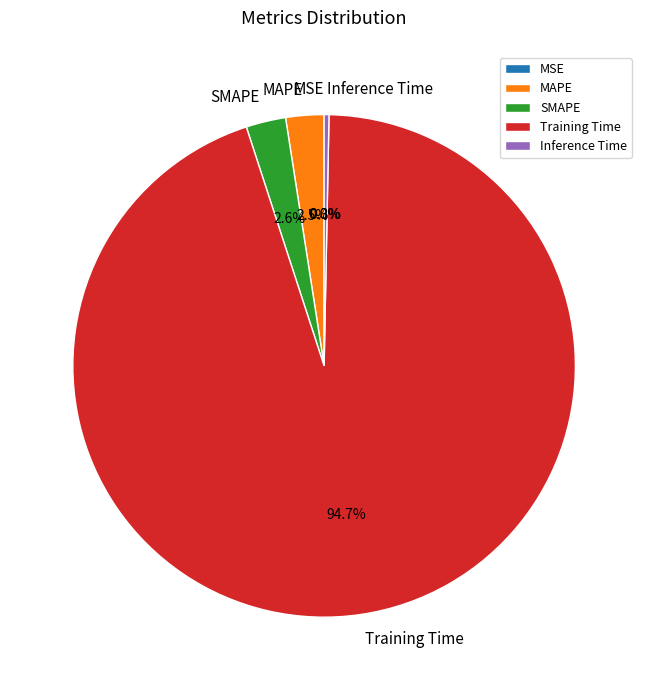

The SMAPE slice represents 8% of the pie. True or false?

False